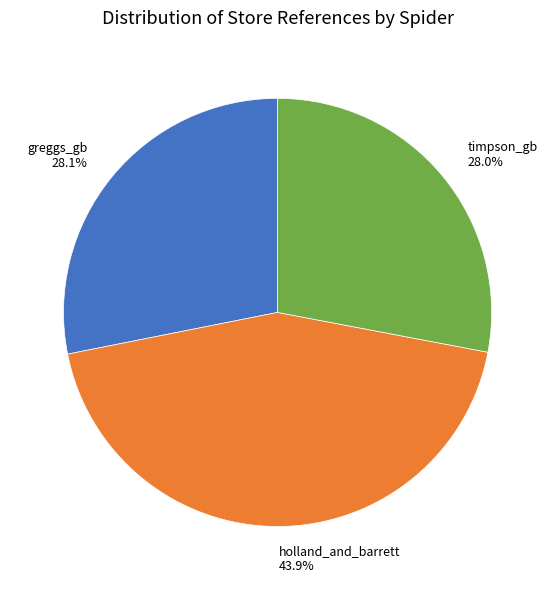

To the nearest percent, what is the average slice percentage?

33%